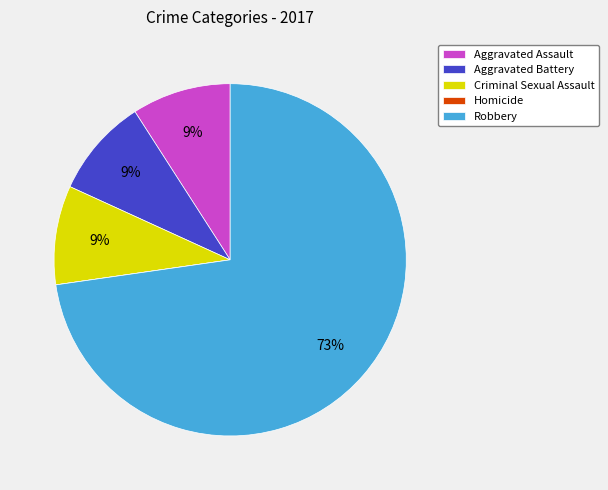

What percentage is the Criminal Sexual Assault slice, to the nearest percent?

9%